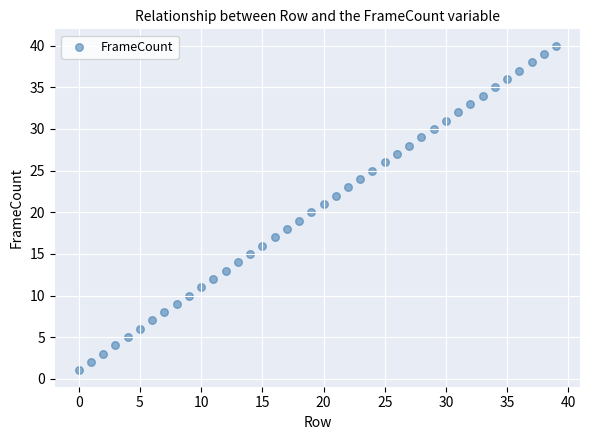

What is the range of Y values (max minus min)?

39